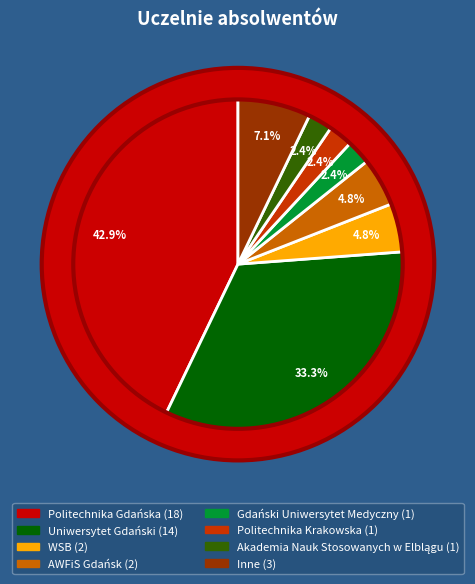

To the nearest percent, what portion does Inne represent?

7%